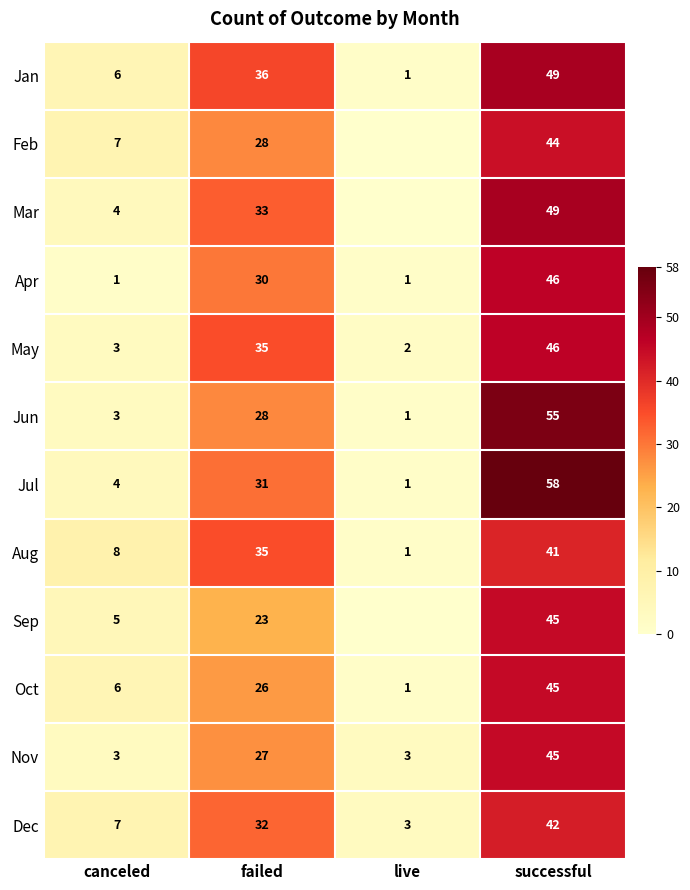

What is the difference between the highest and lowest values at canceled?

7